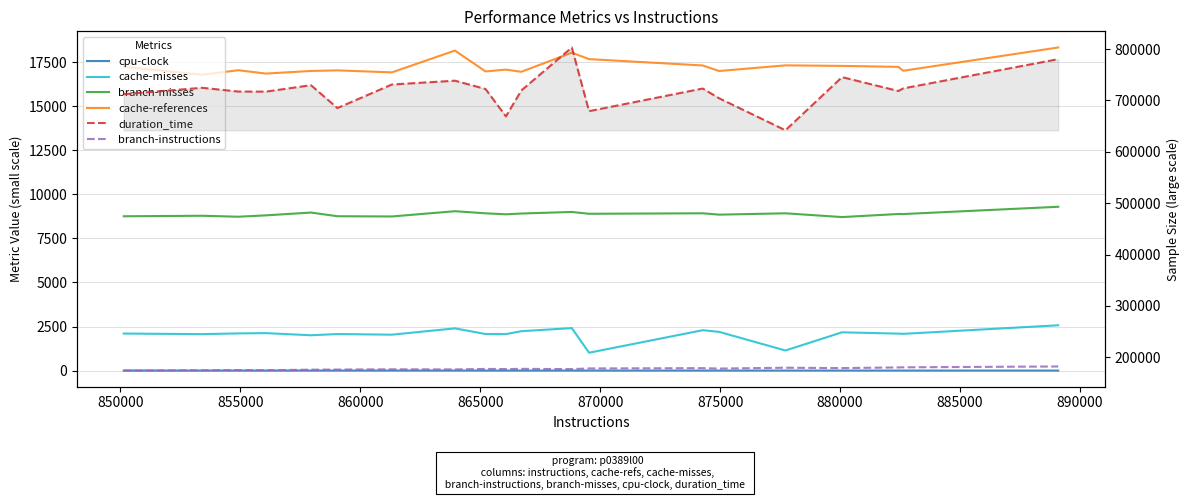

The cache-misses series shows 451.0 at 855000. True or false?

False